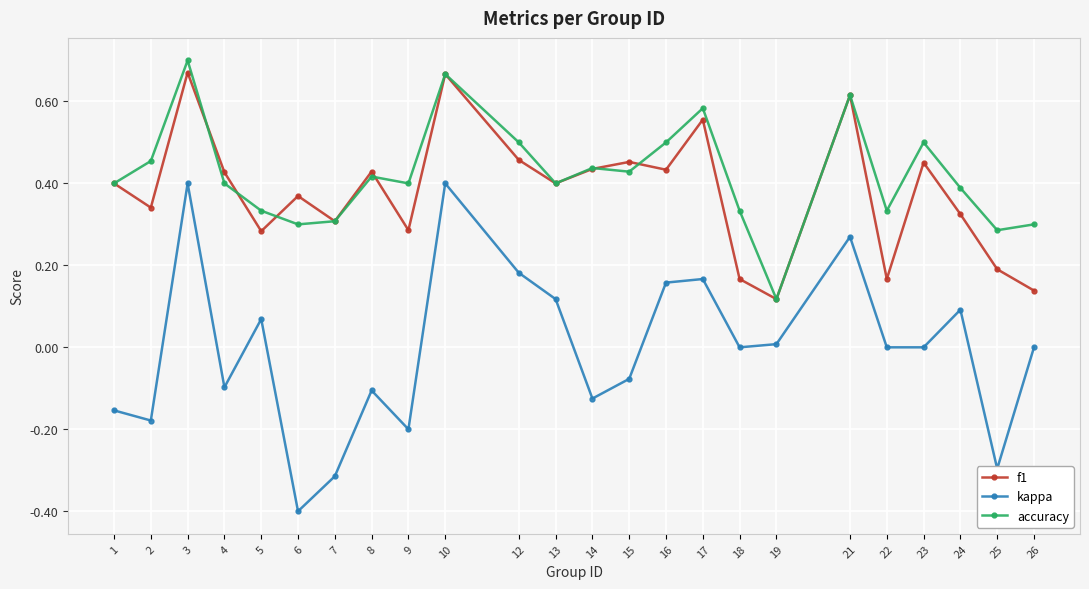

Is the value of accuracy at 5 greater than the value of kappa at 21?

Yes